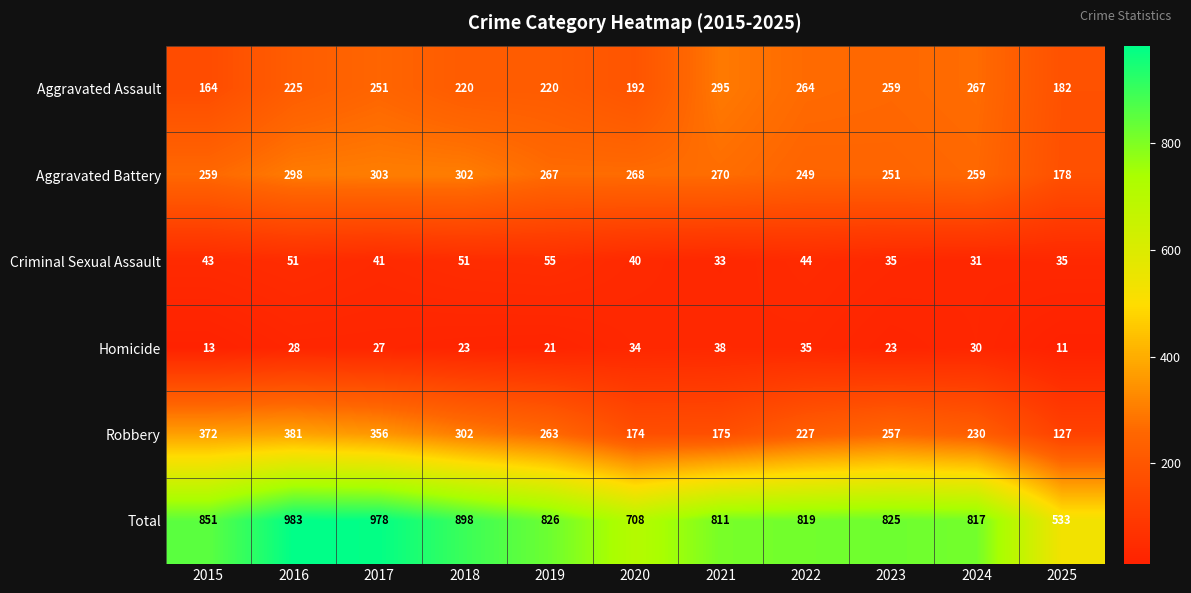

The value of Criminal Sexual Assault at 2017 is 59. True or false?

False